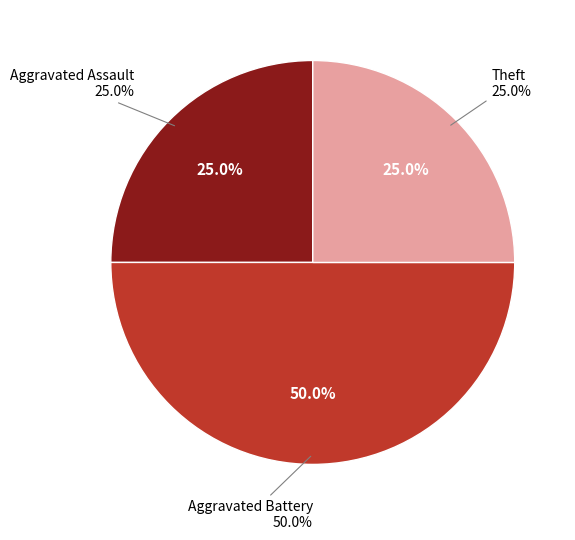

Between Total and Aggravated Assault, which is larger?

Total